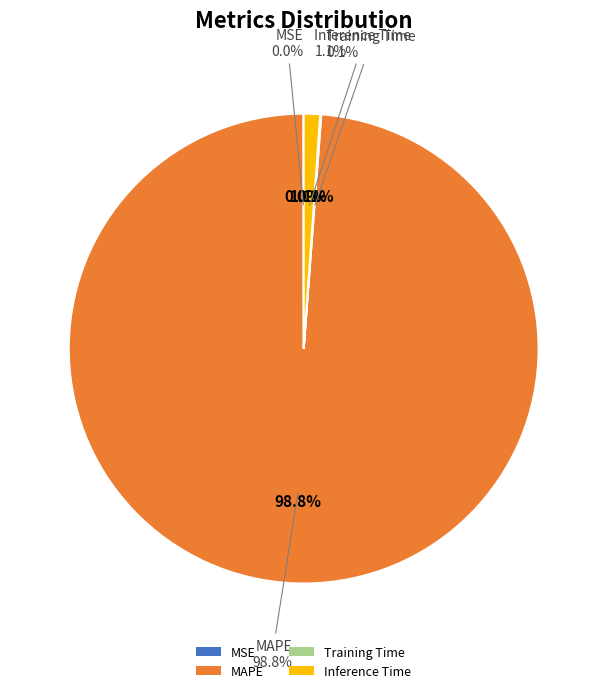

Is it true that MSE is 8% of the pie?

False